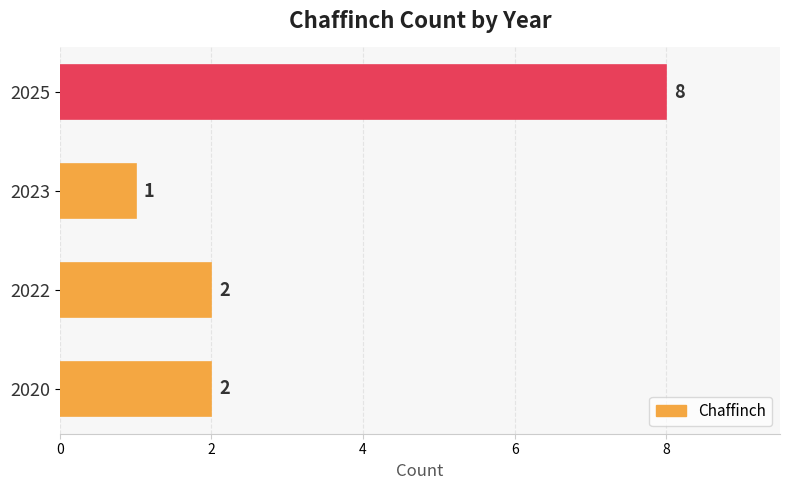

Count the values in the range 2 to 8.

3